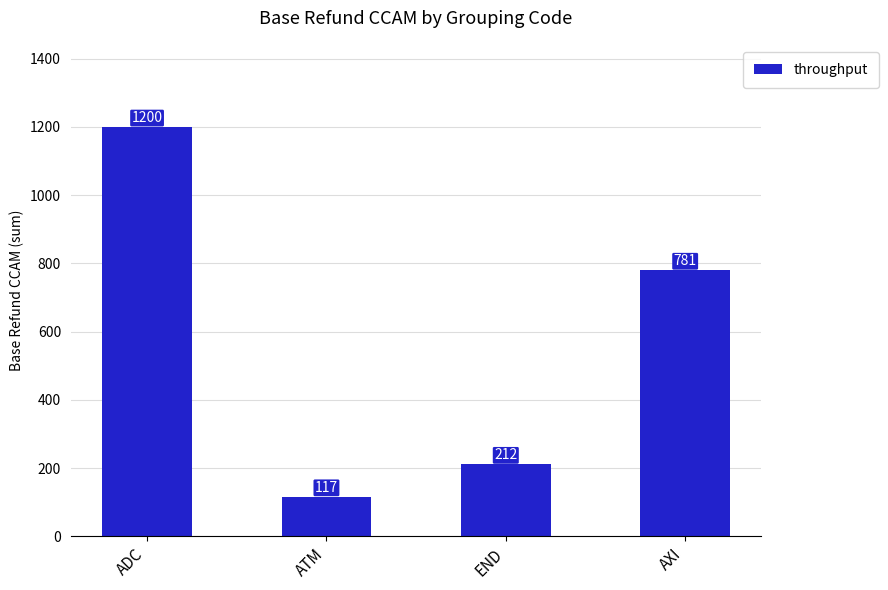

At which category does the chart reach its peak across all series?

ADC